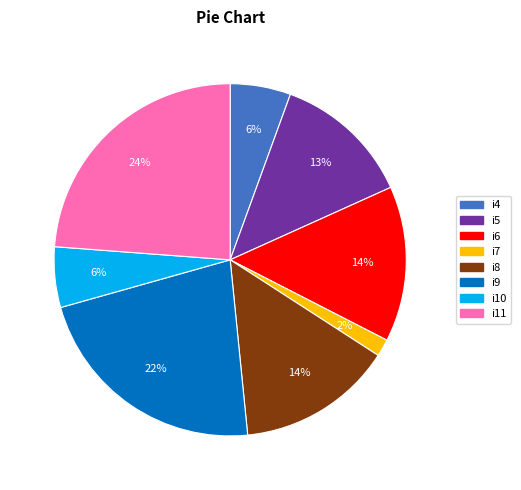

To the nearest percent, what is the difference between the largest and smallest slice percentages?

22%